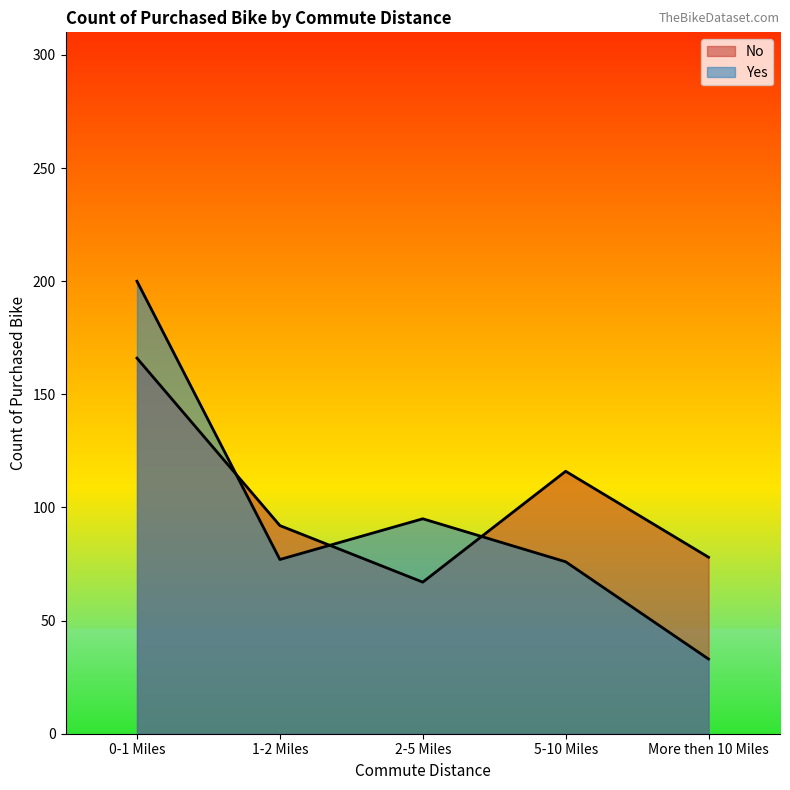

Reading left to right, transcribe all the data shown in this chart.

No: 0-1 Miles=166	1-2 Miles=92	2-5 Miles=67	5-10 Miles=116	More then 10 Miles=78
Yes: 0-1 Miles=200	1-2 Miles=77	2-5 Miles=95	5-10 Miles=76	More then 10 Miles=33